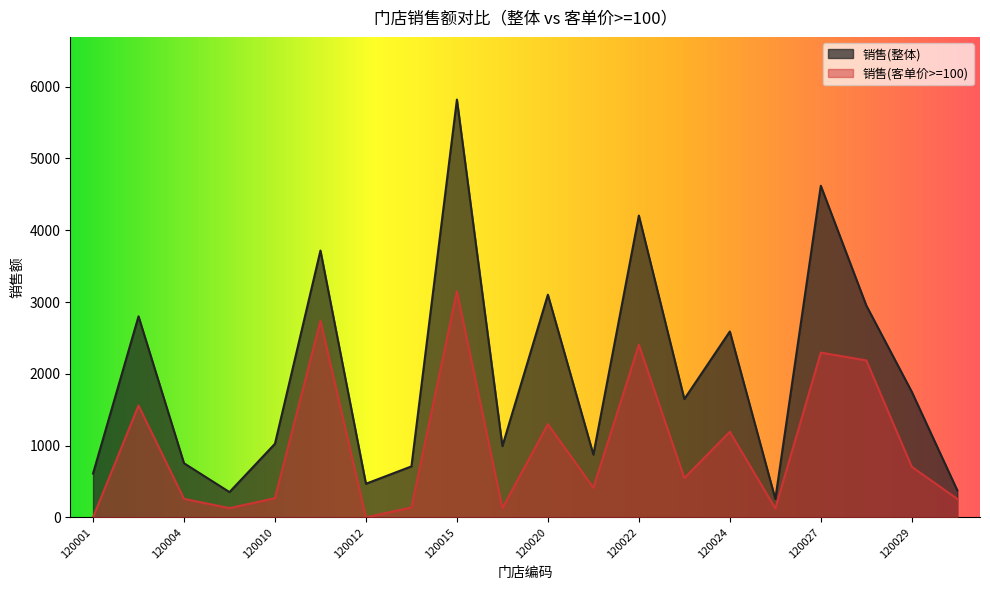

At which label is 销售(整体) closest to 3038?

120020